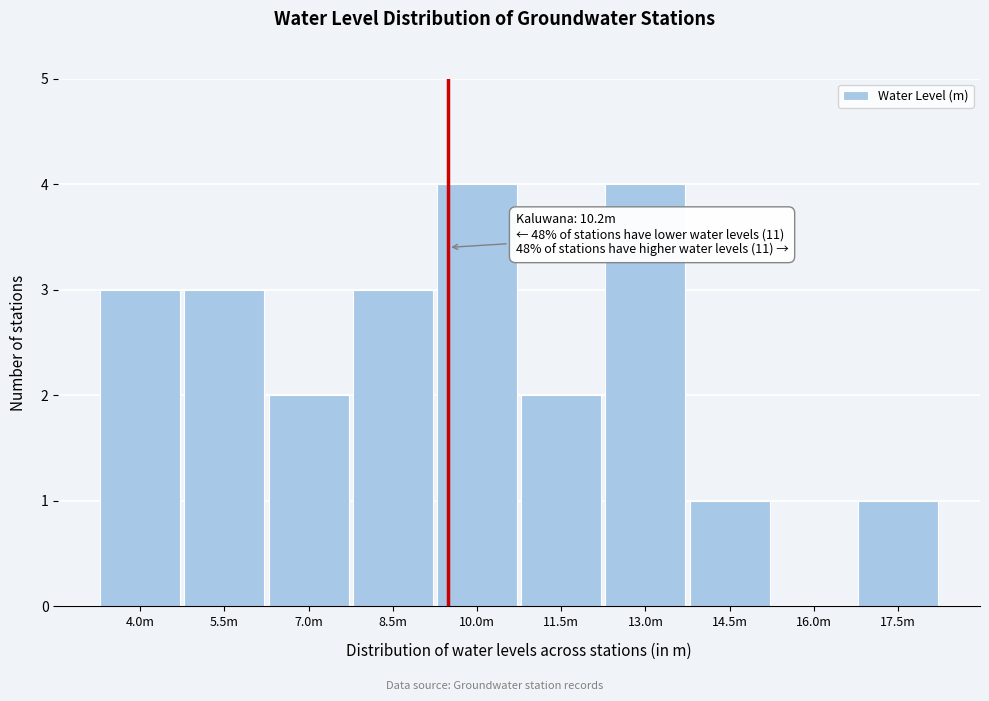

Reading left to right, list all the values displayed in this chart.

4.0m=3	5.5m=3	7.0m=2	8.5m=3	10.0m=4	11.5m=2	13.0m=4	14.5m=1	16.0m=0	17.5m=1